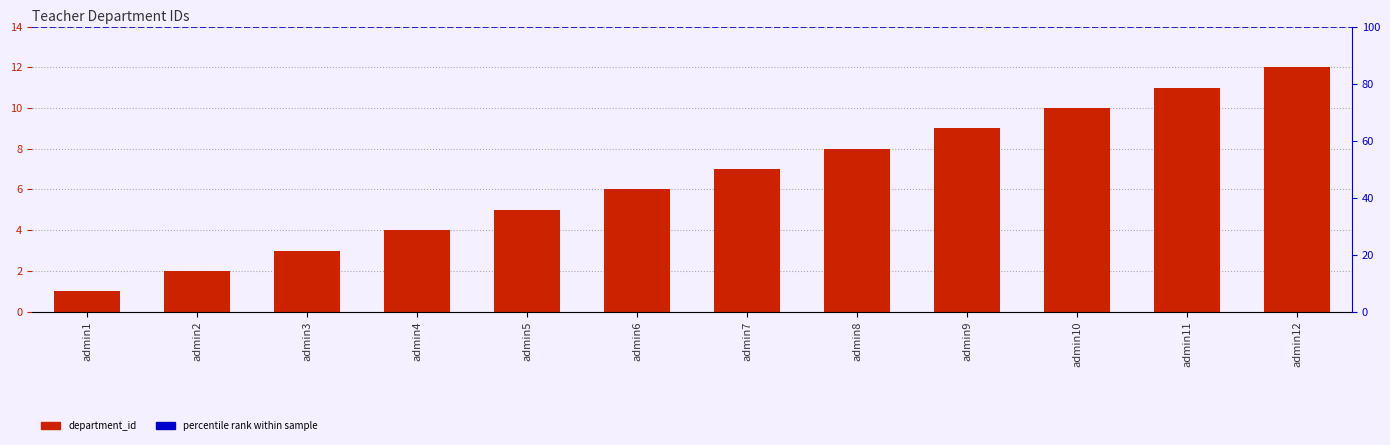

What is the difference between the maximum and minimum values?

11